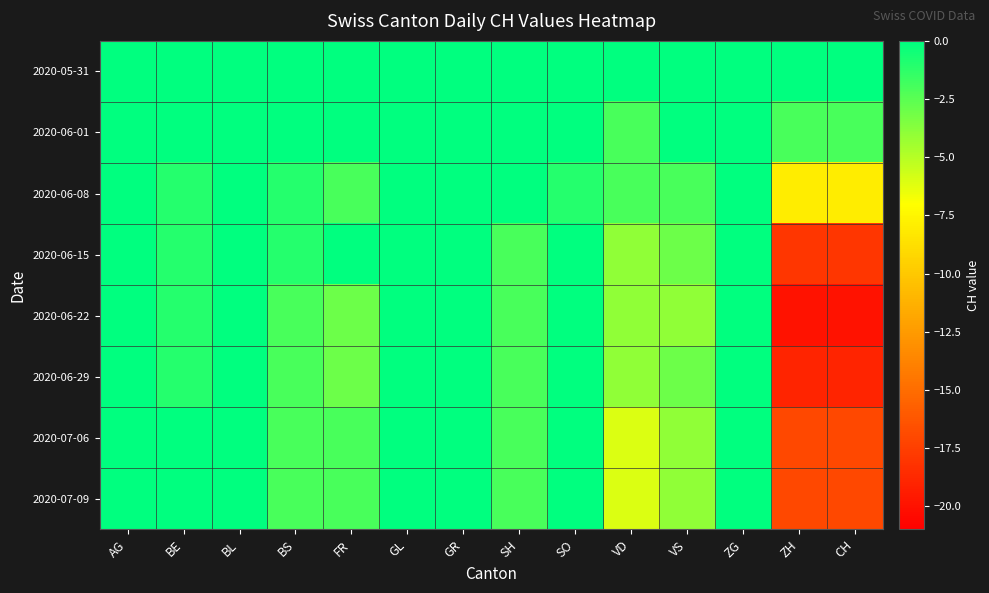

Which series has the largest range (max minus min)?

2020-06-22